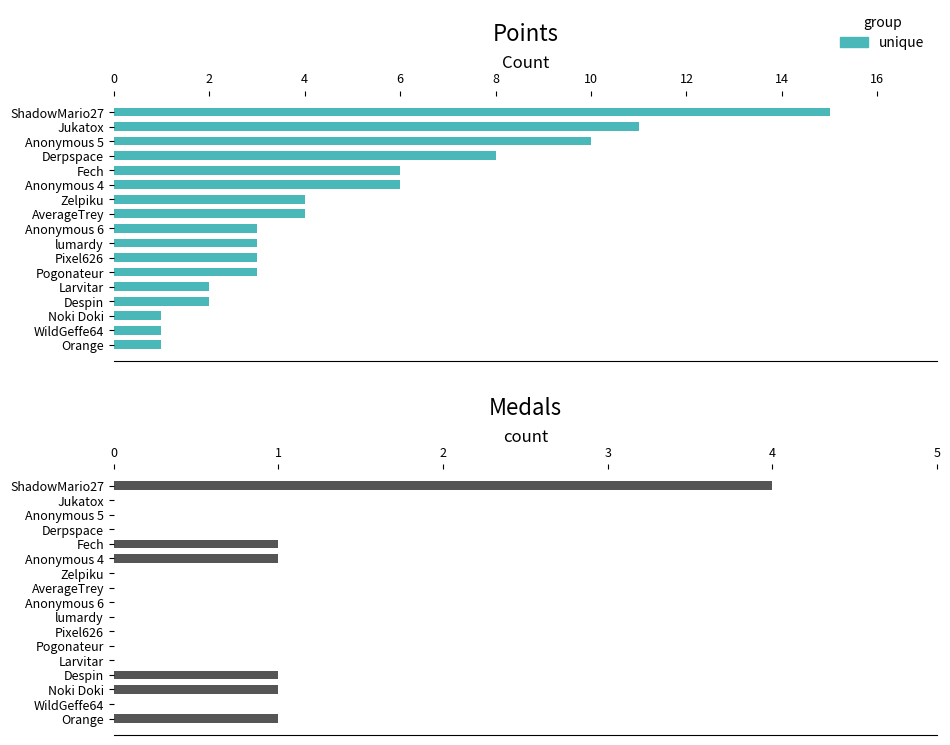

How many values are between 0 and 1?

16